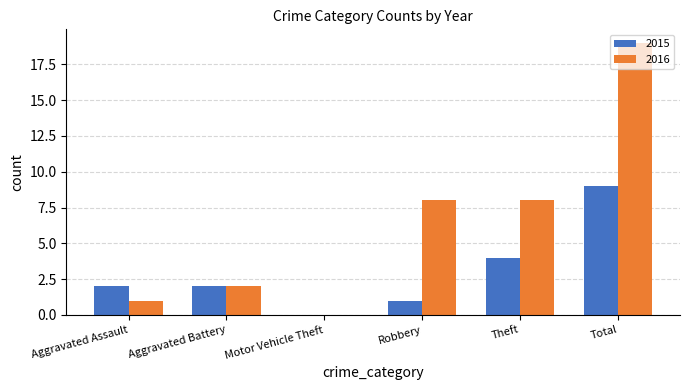

Is the value of 2016 at Motor Vehicle Theft greater than the value of 2015 at Total?

No